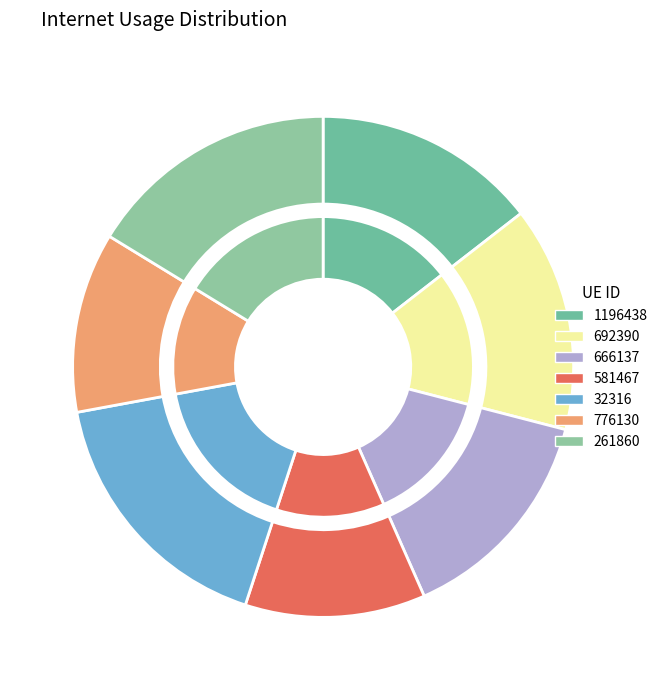

Is there a majority slice in this chart?

No